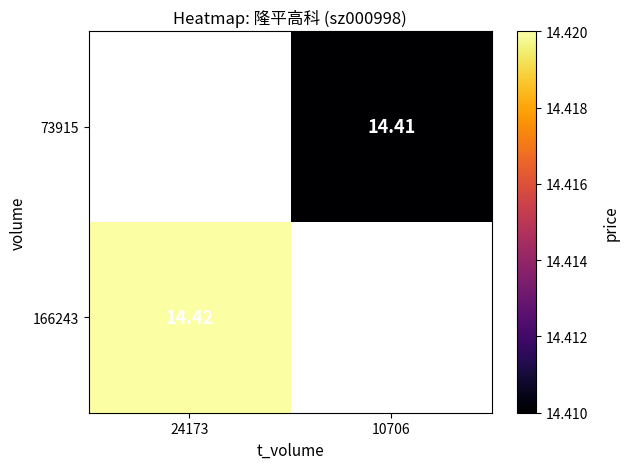

Read the 166243 value at 24173.

14.4